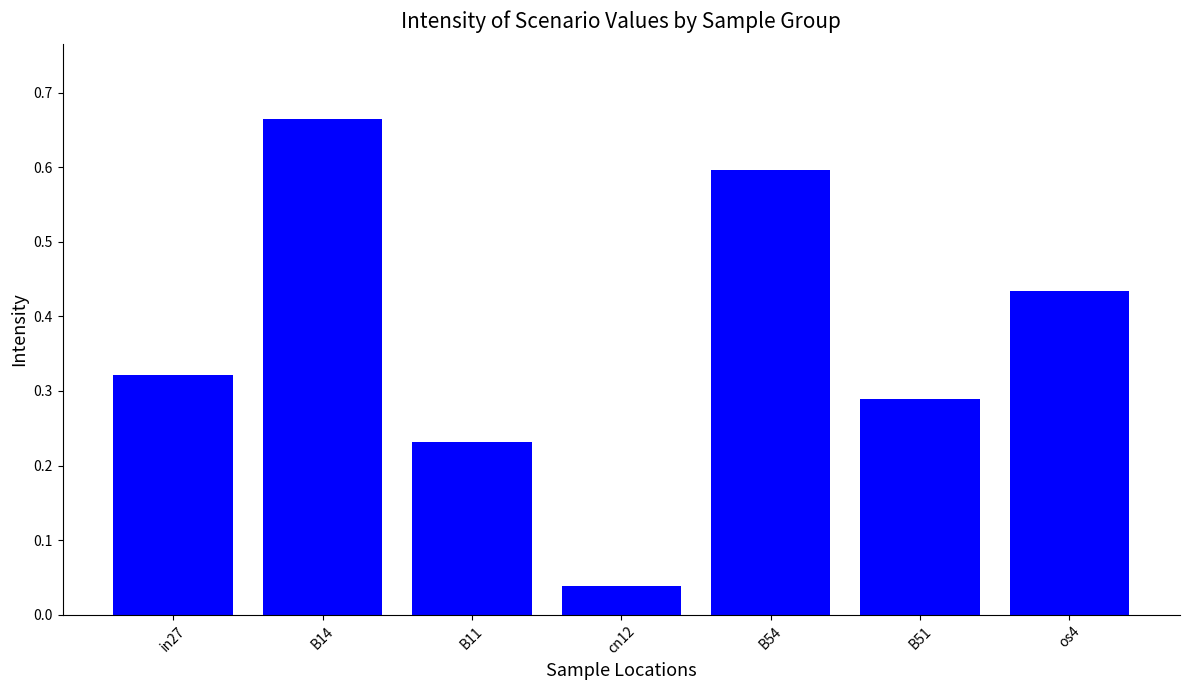

How many bars are there in total?

7